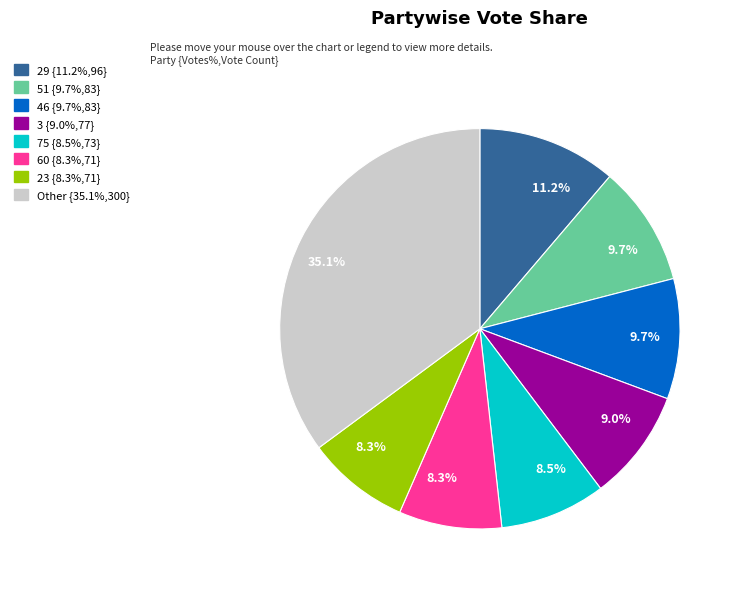

Is there any slice that represents more than half of the pie?

No